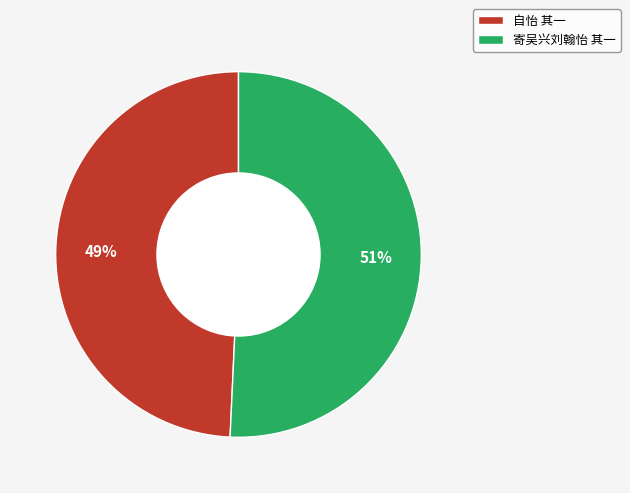

Is there any slice that represents more than half of the pie?

Yes